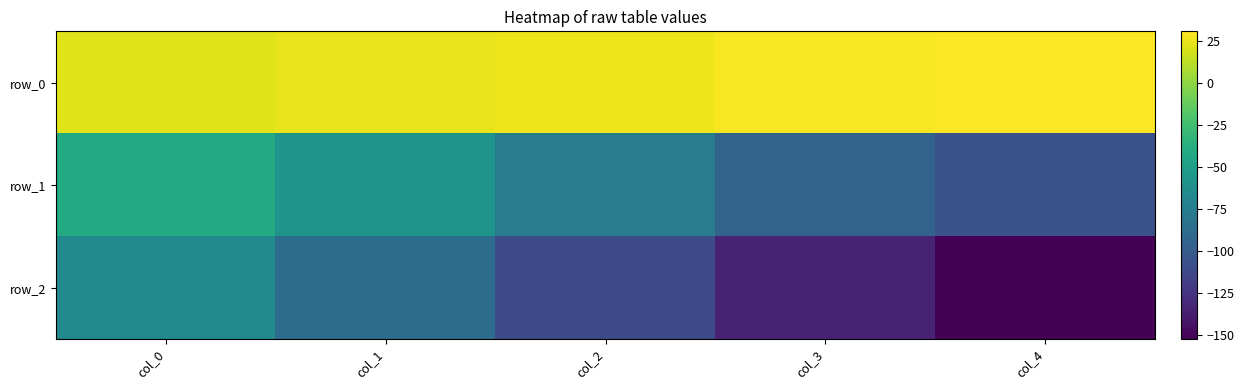

Is it true that row_1 equals -75.9 at col_1?

False